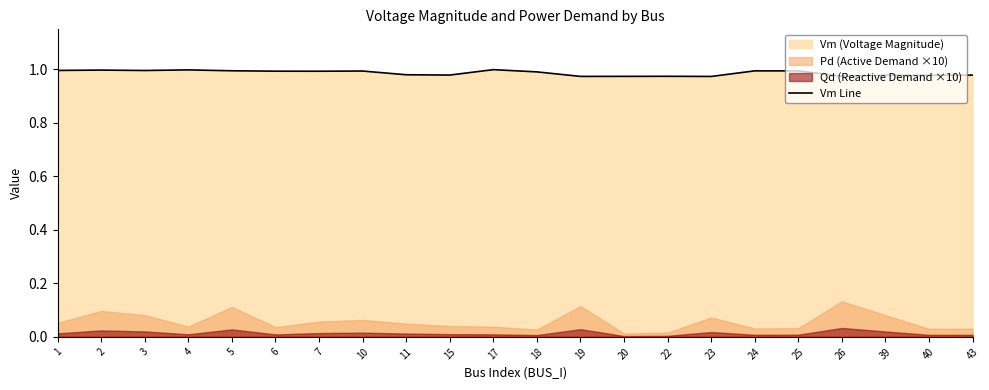

List the labels in order of value, largest first.

17, 4, 2, 1, 3, 5, 24, 25, 10, 6, 7, 18, 11, 15, 43, 39, 40, 26, 22, 20, 19, 23